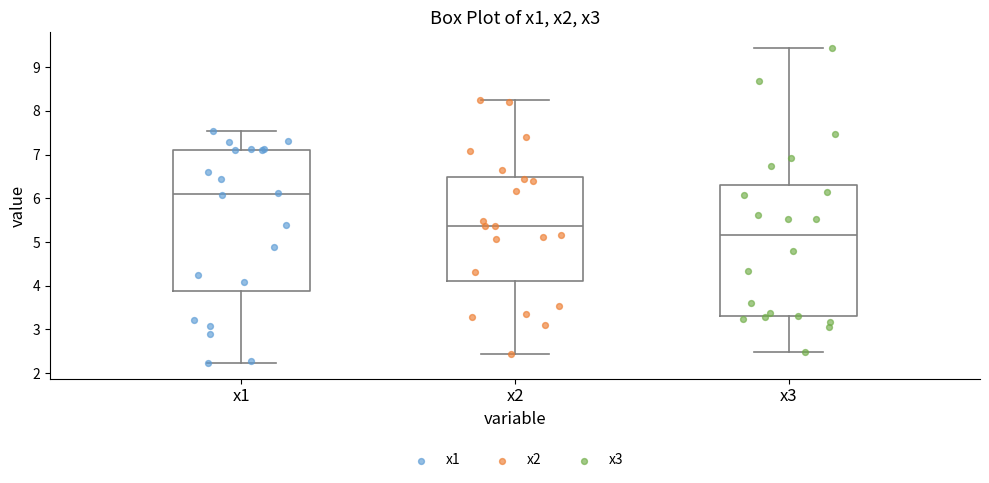

Reading left to right, transcribe this box plot: for each box, give where its median line is, the range the box spans, and where its two whiskers end, as read against the y-axis. The values are not printed on the chart, so give them approximately, as read against the axis.

x1: median 6.1, box 3.9 to 7.1, whiskers 2.2 to 7.5
x2: median 5.4, box 4.1 to 6.5, whiskers 2.4 to 8.3
x3: median 5.2, box 3.3 to 6.3, whiskers 2.5 to 9.4